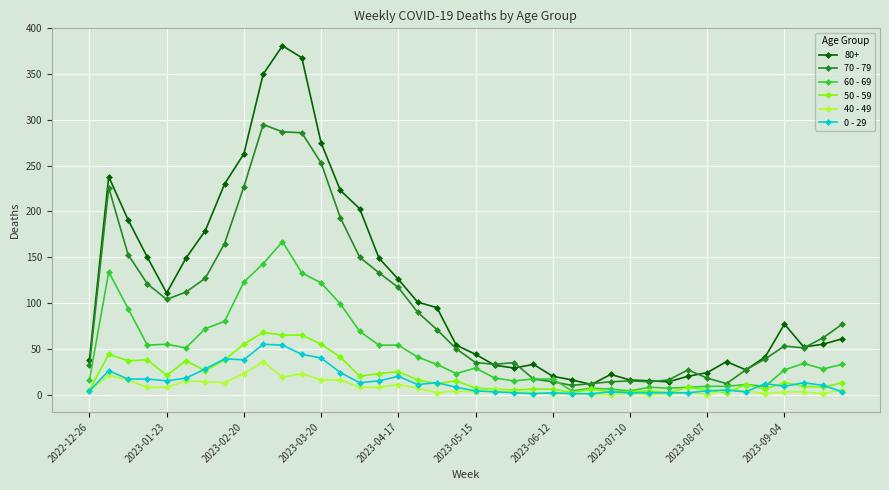

How many distinct data groups are displayed?

6